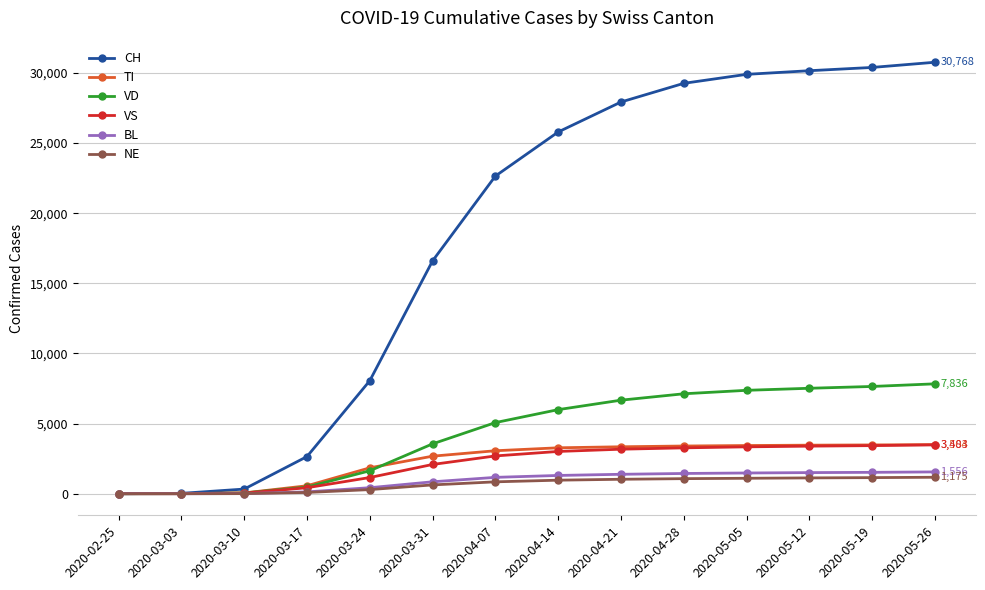

Is the value of VS at 2020-02-25 greater than the value of TI at 2020-04-14?

No